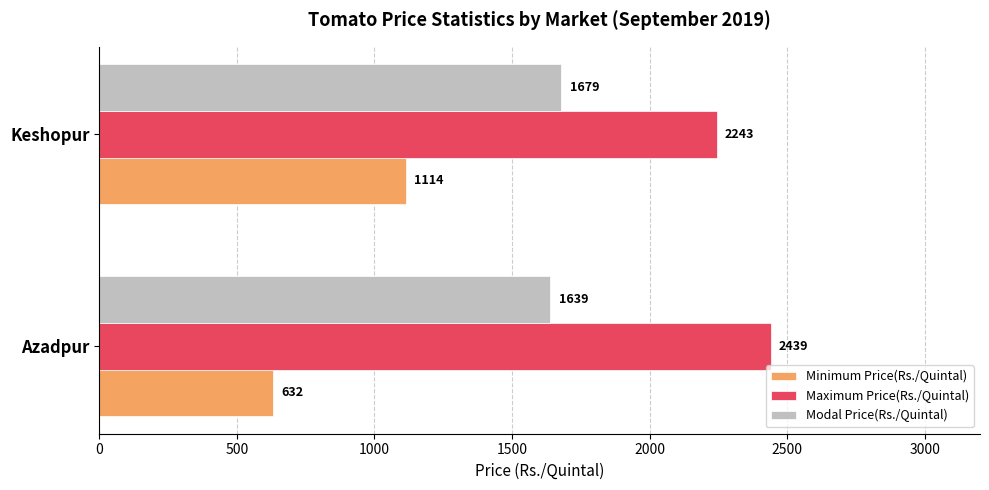

What is the sum of the Minimum Price(Rs./Quintal) values at Azadpur and Keshopur?

1746